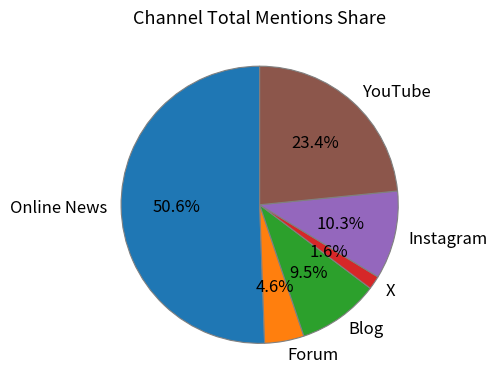

To the nearest percent, what is the difference between the largest and smallest slice percentages?

49%